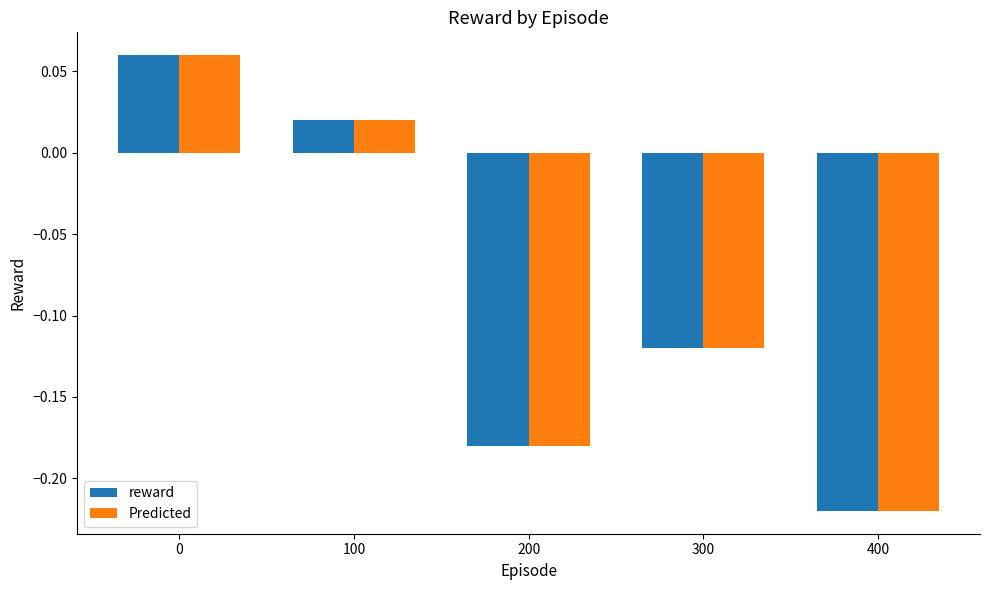

What are all the series names shown in the legend?

reward, Predicted